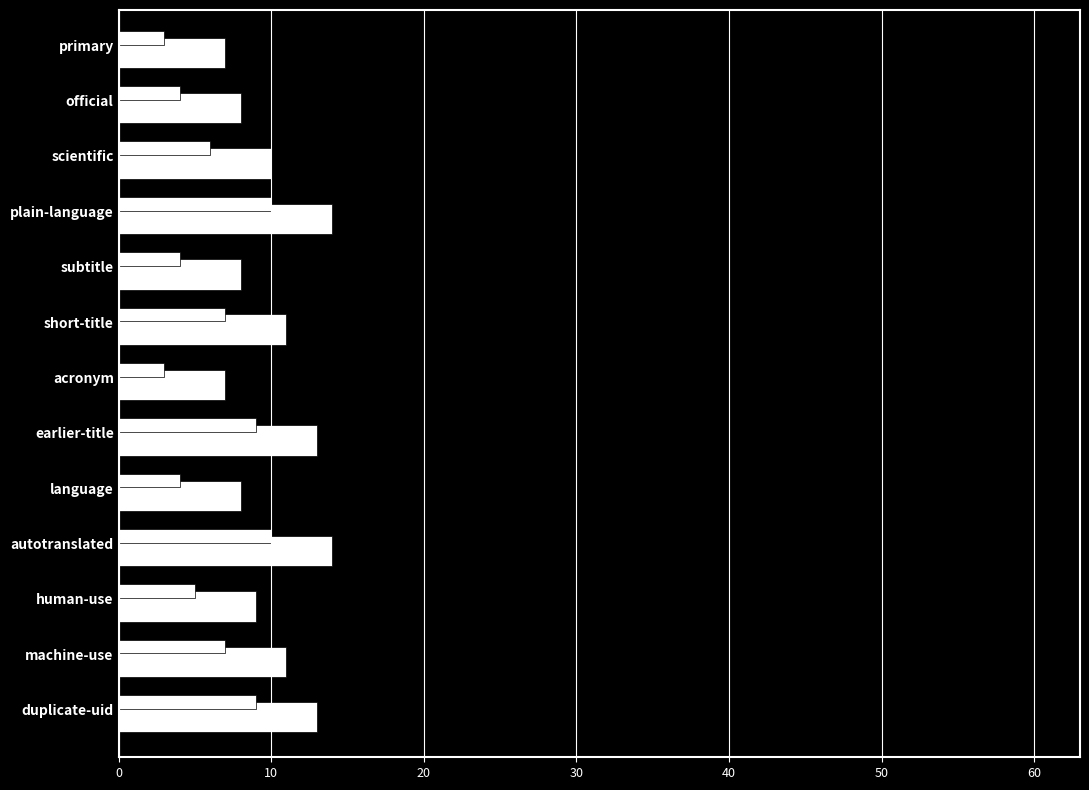

What is the maximum value shown in the chart?

14